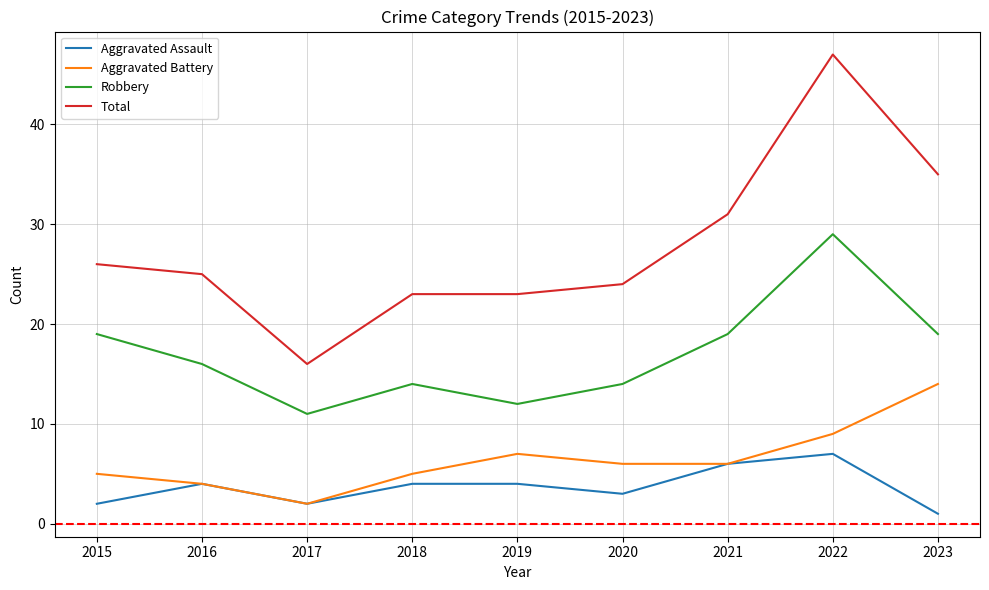

At how many categories does at least one series exceed 28?

3